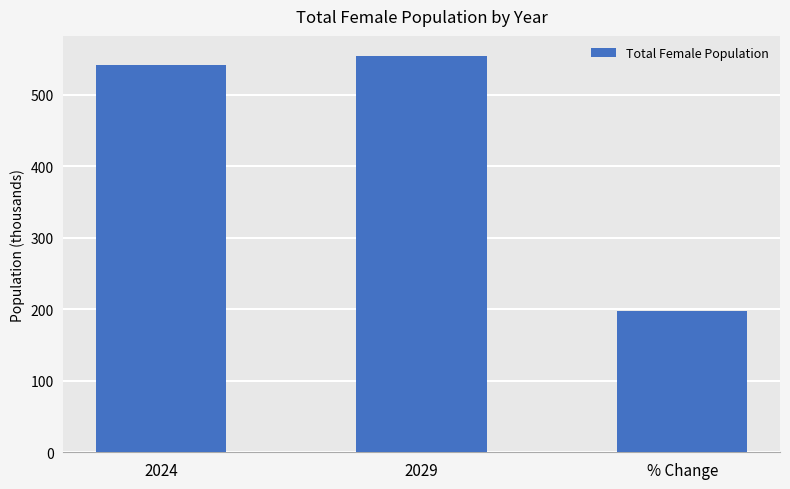

What is the value of the 3rd bar from the left?

198.3